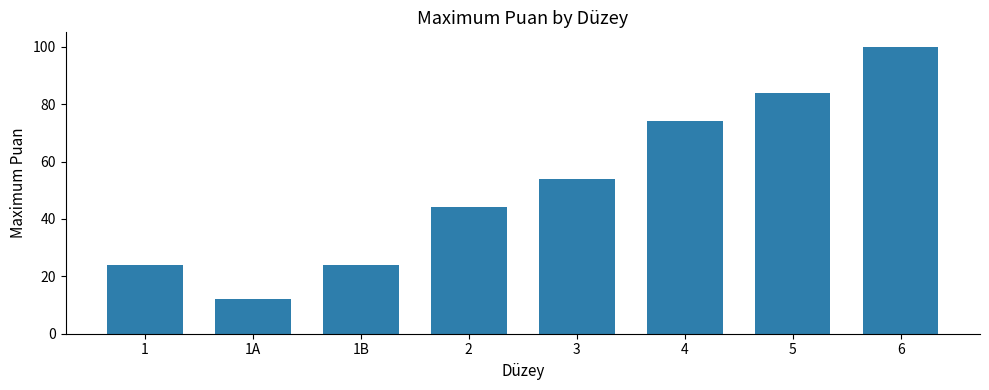

Does the chart contain any negative values?

No